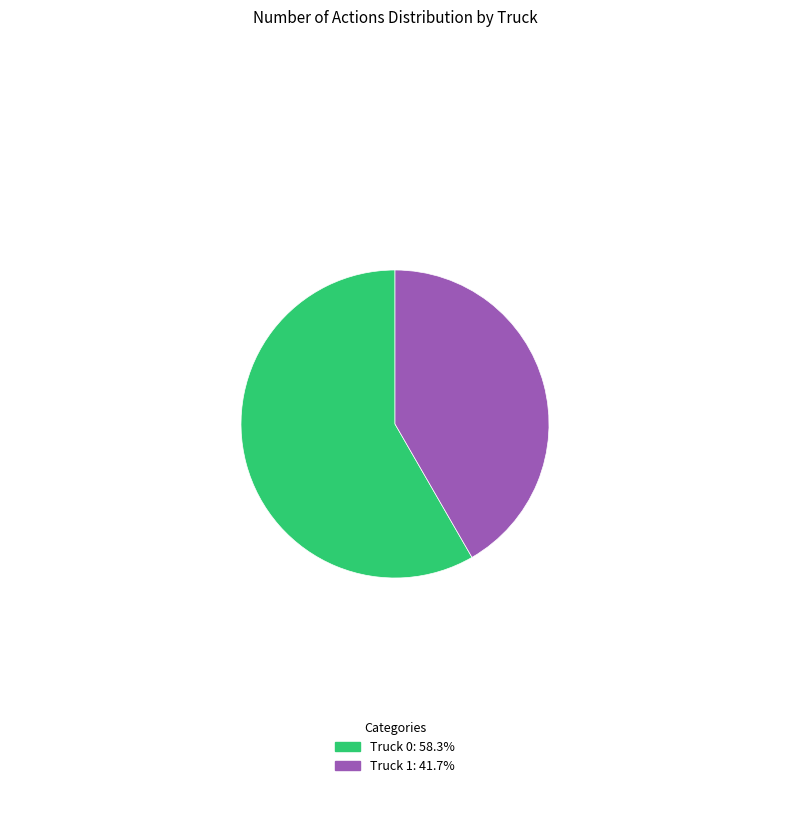

Which category accounts for the majority?

Truck 0